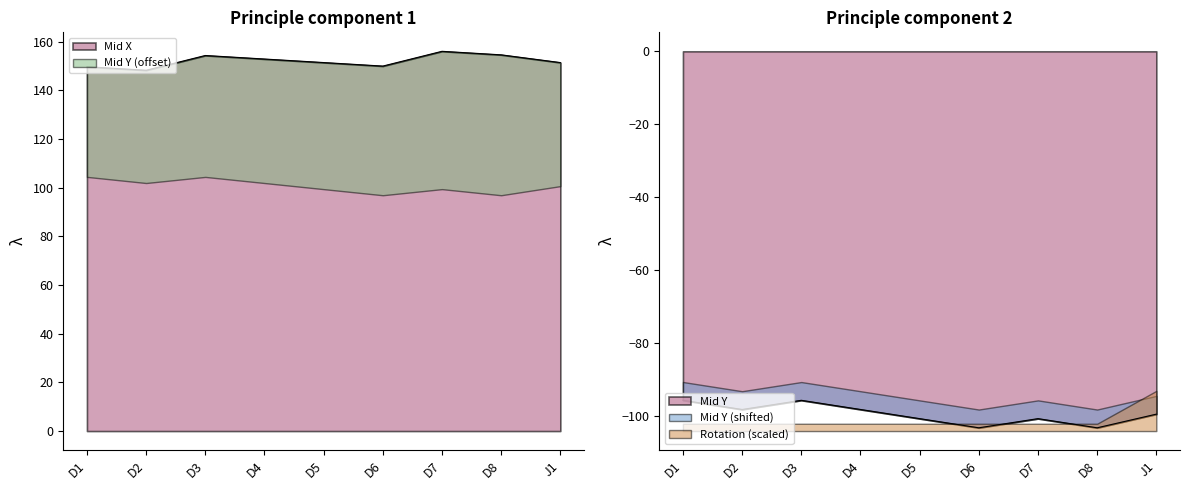

True or false: Mid X has a value of 152.8 at D4.

True